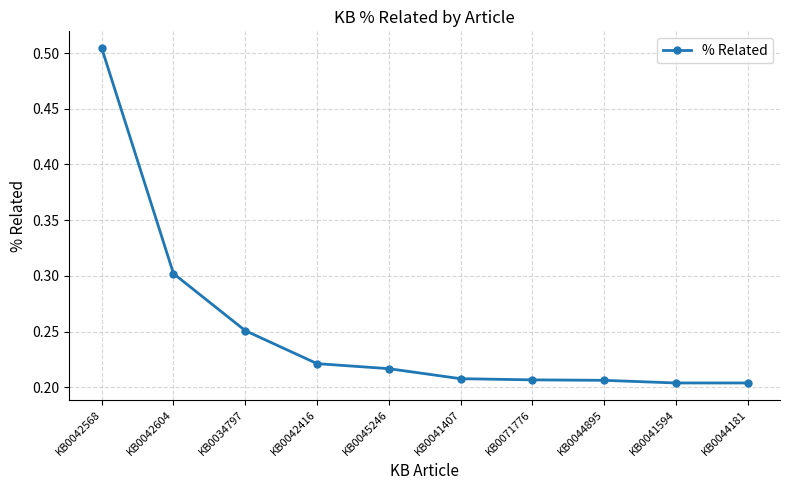

Which label corresponds to the largest value in the chart?

KB0042568